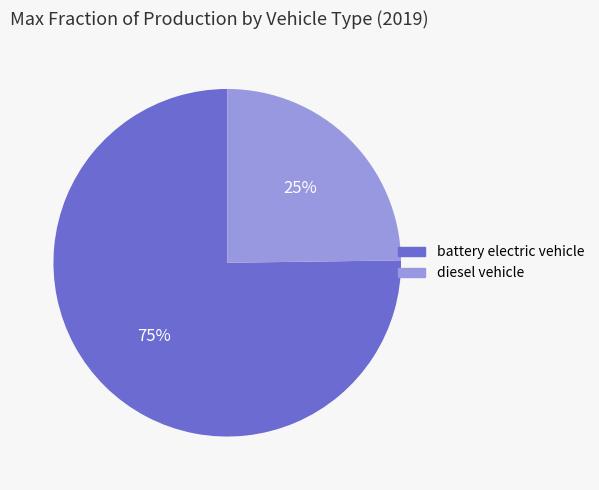

The battery electric vehicle slice represents 69% of the pie. True or false?

False